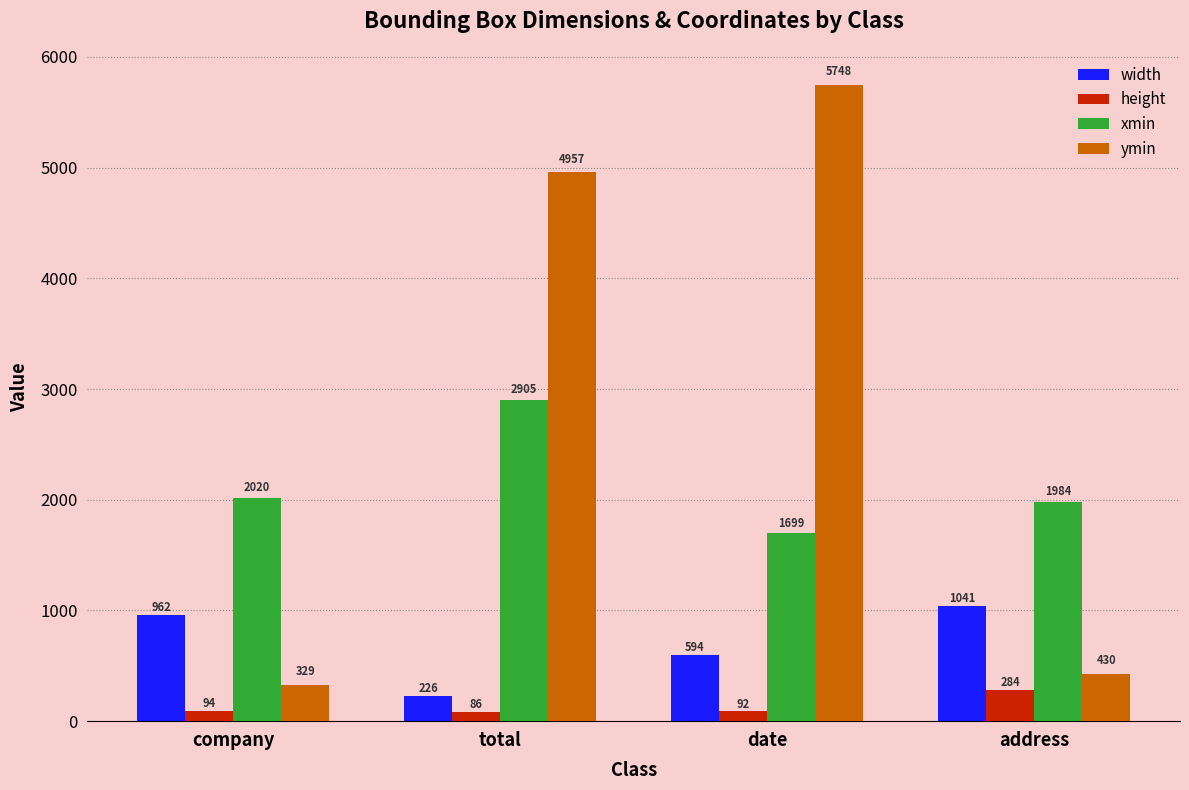

Is the value of height at date greater than the value of xmin at total?

No